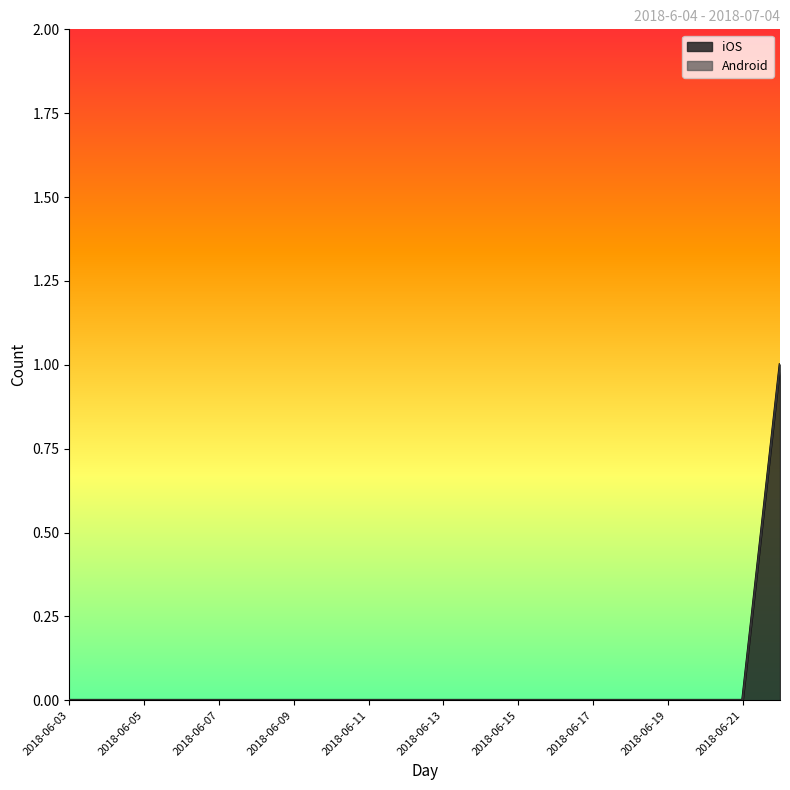

List the labels in order of value, largest first.

2018-06-22, 2018-06-03, 2018-06-04, 2018-06-05, 2018-06-06, 2018-06-07, 2018-06-08, 2018-06-09, 2018-06-10, 2018-06-11, 2018-06-12, 2018-06-13, 2018-06-14, 2018-06-15, 2018-06-16, 2018-06-17, 2018-06-18, 2018-06-19, 2018-06-20, 2018-06-21